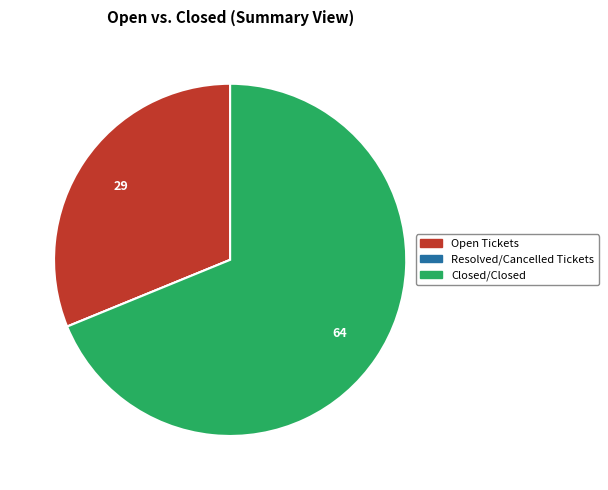

Is there any slice that represents more than half of the pie?

Yes